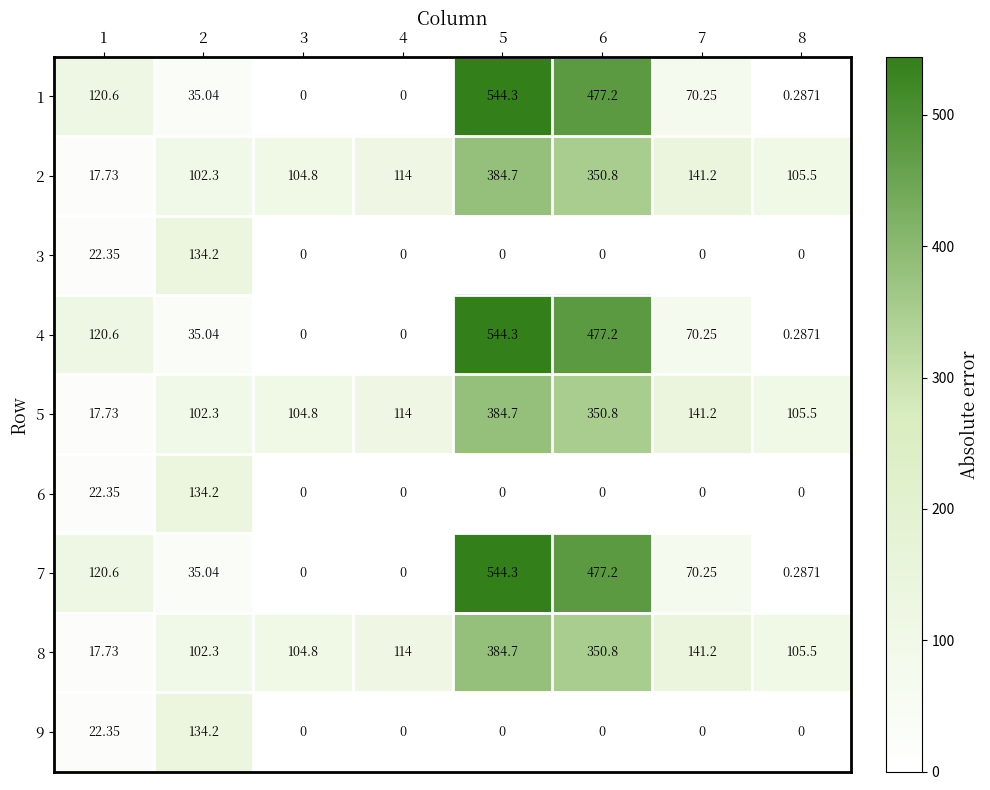

Is the value of 4 at 4 greater than the value of 8 at 7?

No